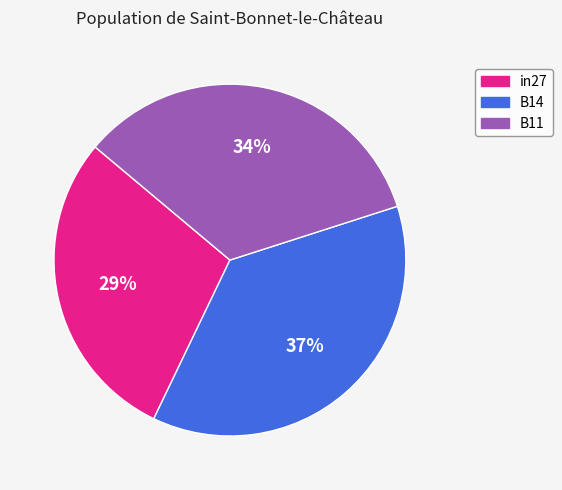

Which slice is the smallest?

in27